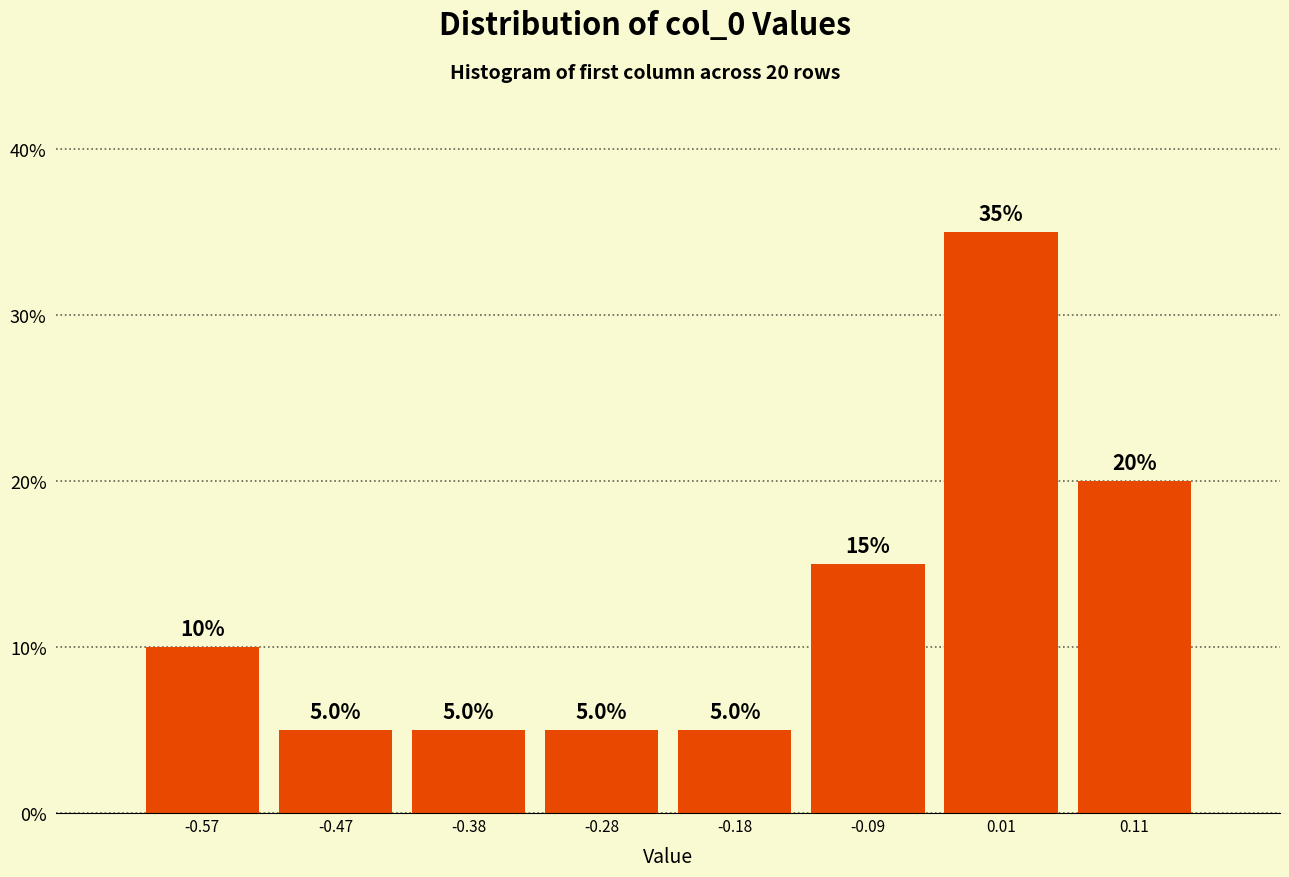

Which range on the x-axis has the tallest bar?

-0.04 to 0.06